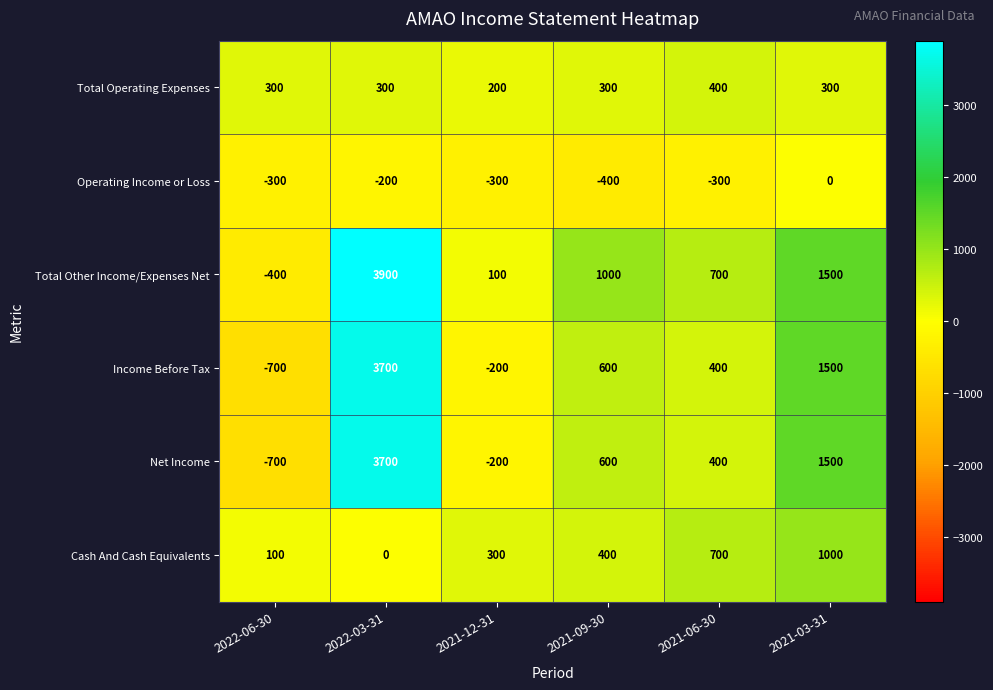

How many values in the Cash And Cash Equivalents series are below 400?

3